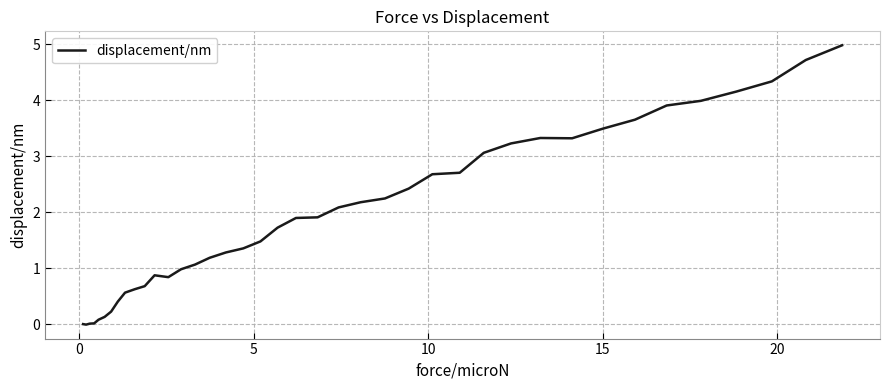

What is the greatest value displayed?

5.0